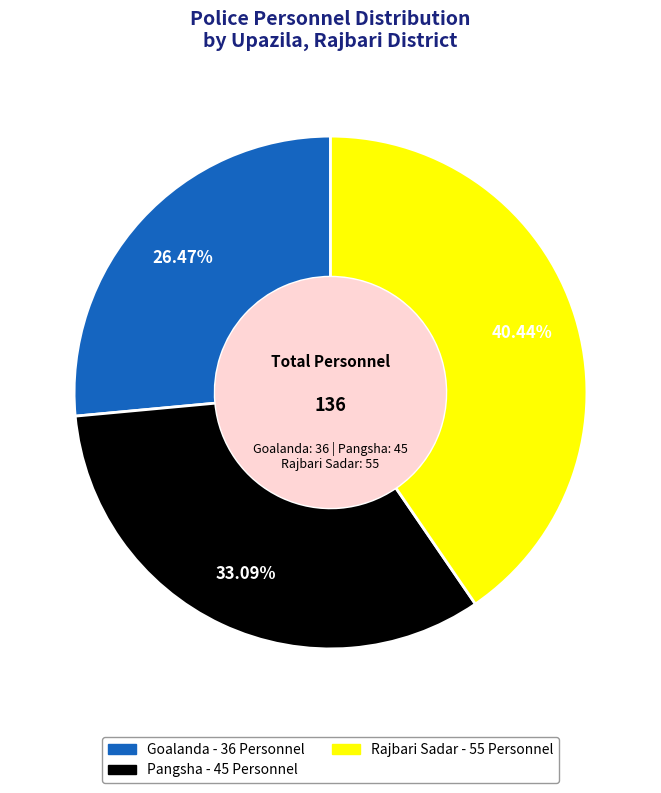

How many segments does this pie chart have?

3